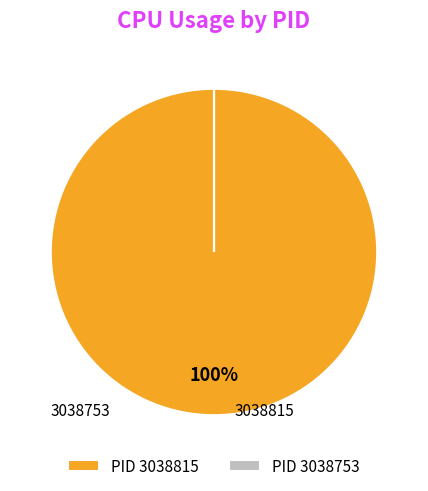

Which slice is the largest?

PID 3038815